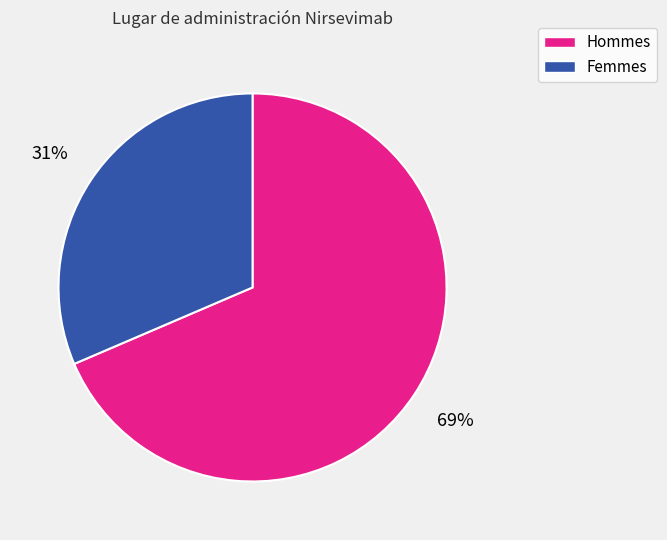

Is there any slice that represents more than half of the pie?

Yes